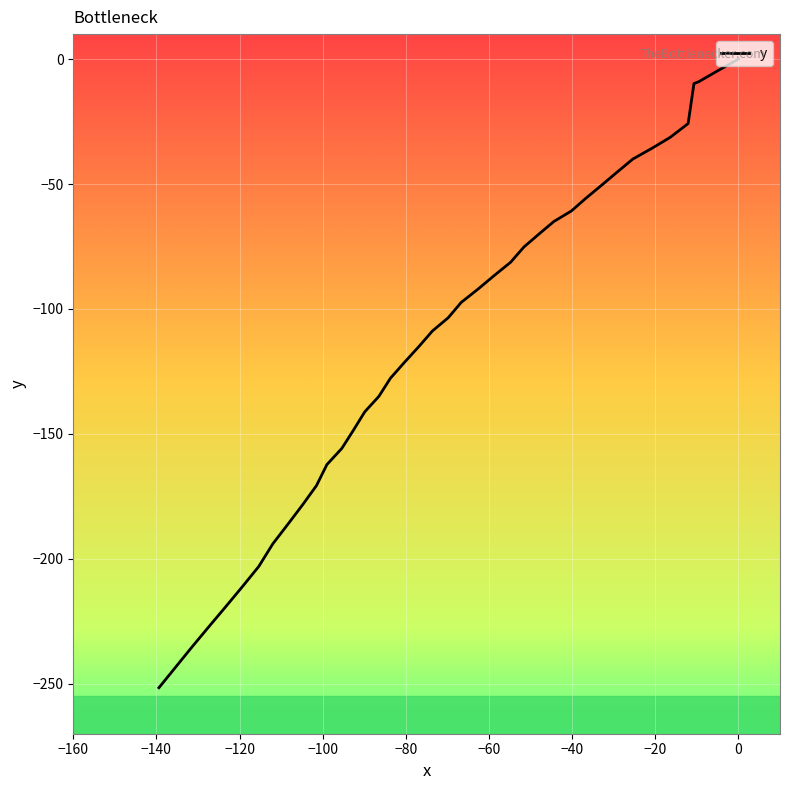

How many data points does each series have?

40